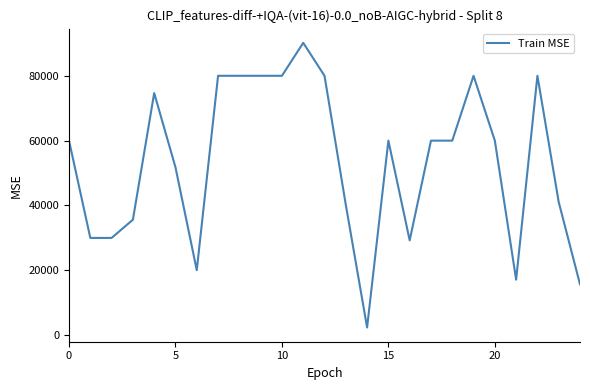

Count the number of data series in this chart.

1